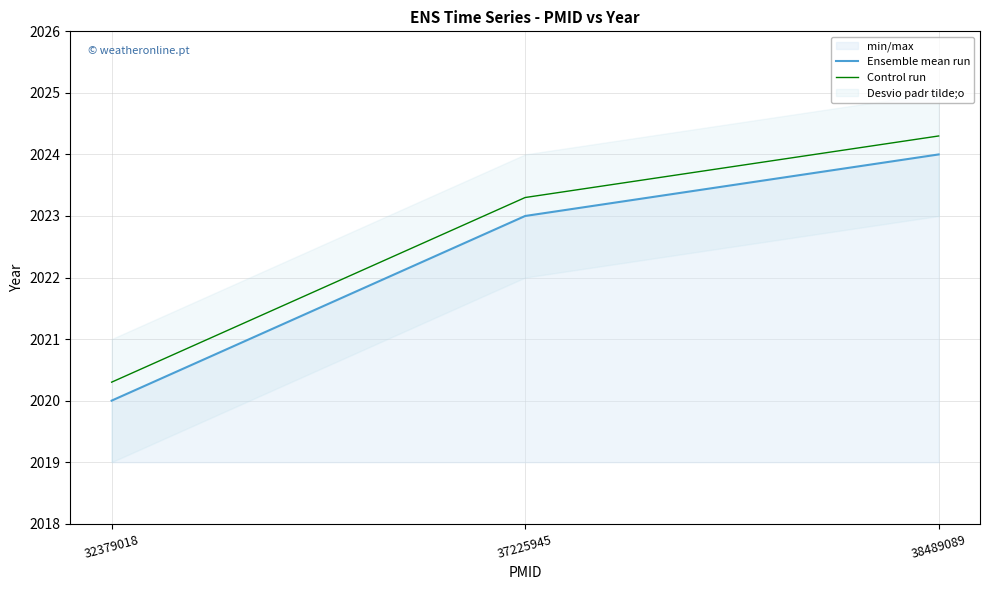

Is it true that Control run equals 1340.2 at 38489089?

False